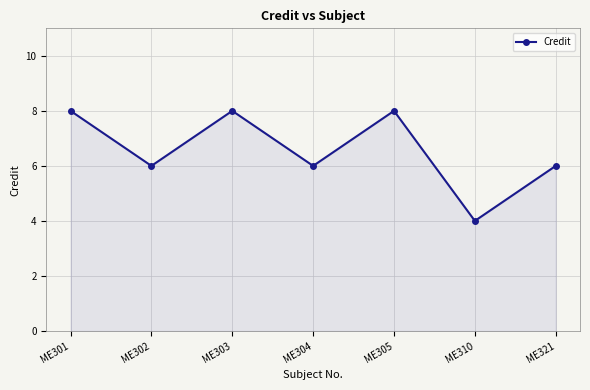

Reading left to right, transcribe all the data shown in this chart.

ME301=8	ME302=6	ME303=8	ME304=6	ME305=8	ME310=4	ME321=6